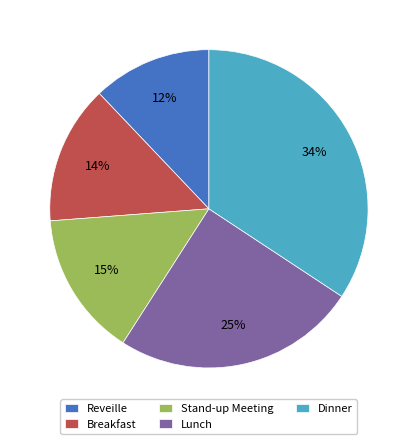

Does Lunch represent more than half of the total?

No